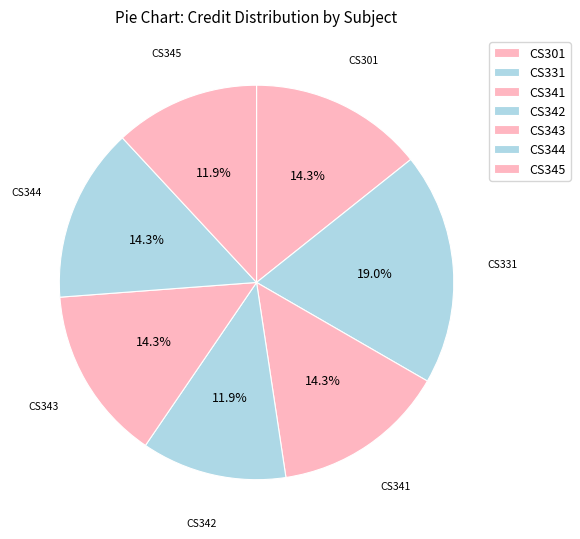

Which category has the biggest portion of the pie?

CS331